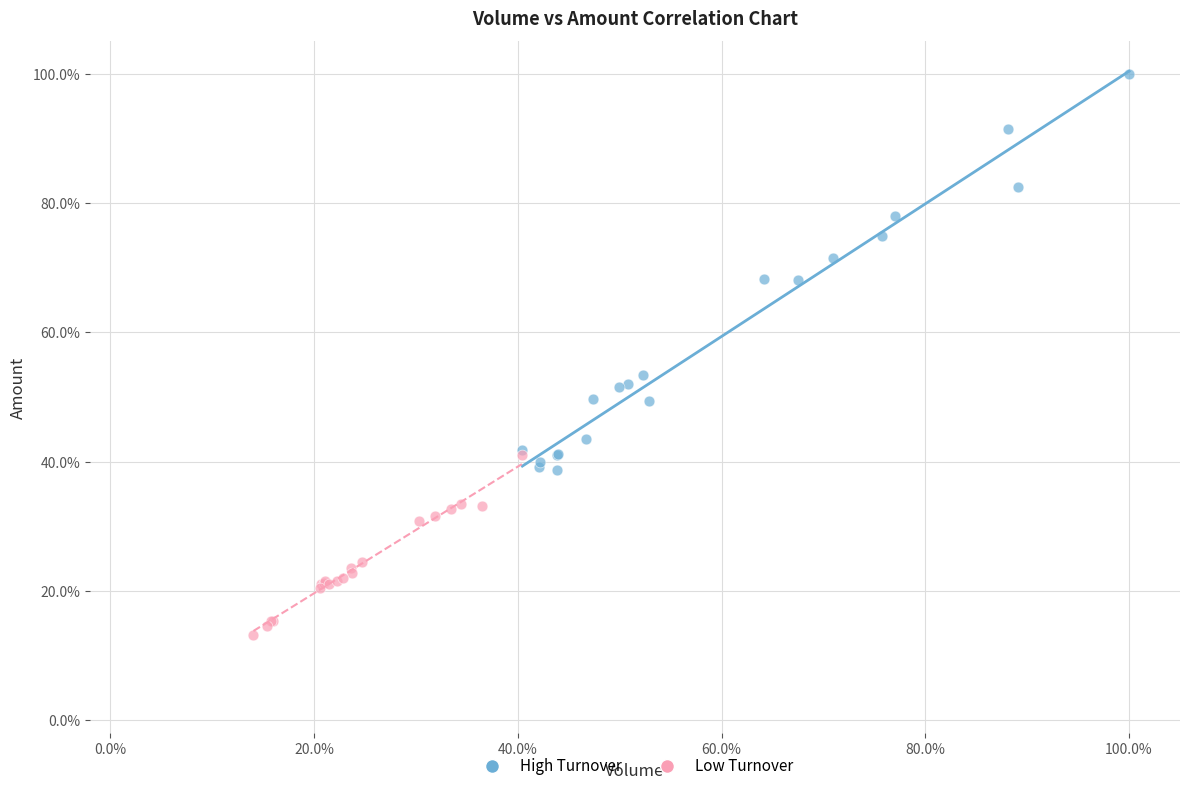

Which series contains the highest Y value?

High Turnover